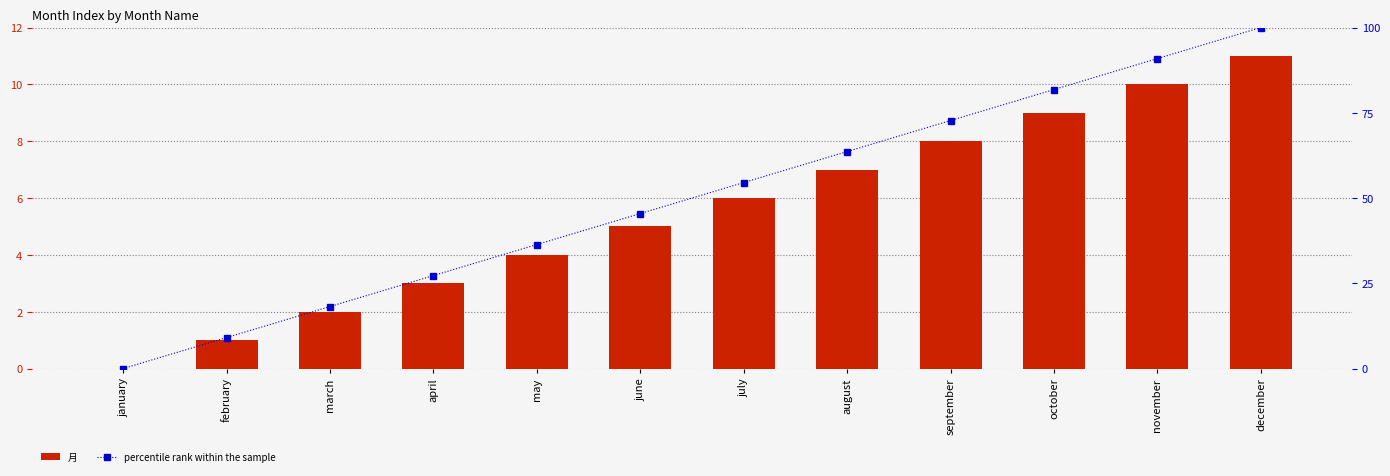

Between october and march, which is larger?

october